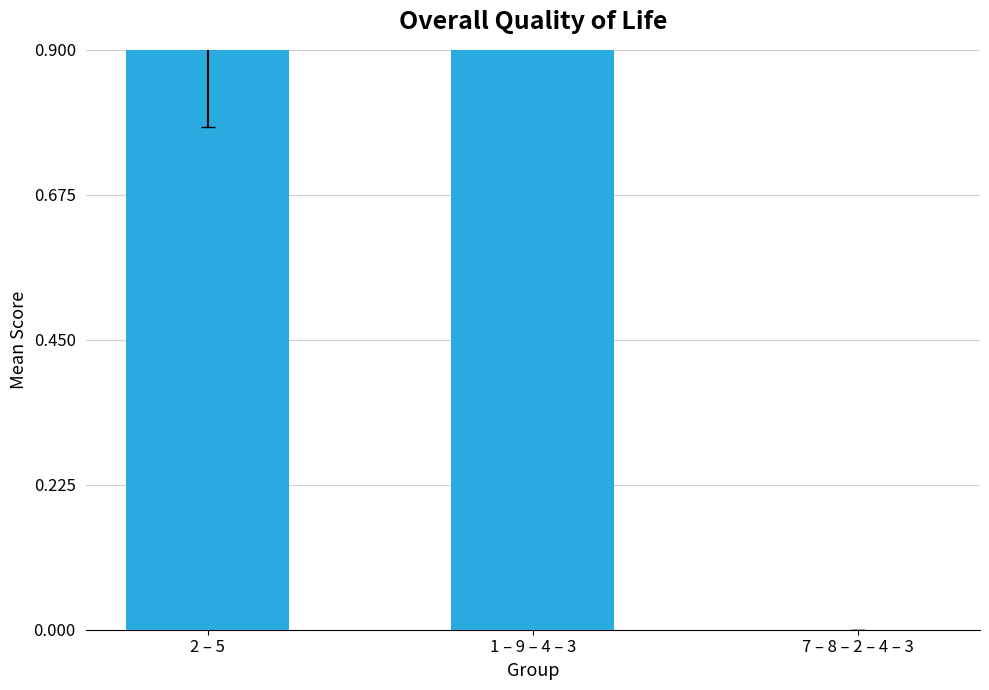

How many distinct data groups are displayed?

1